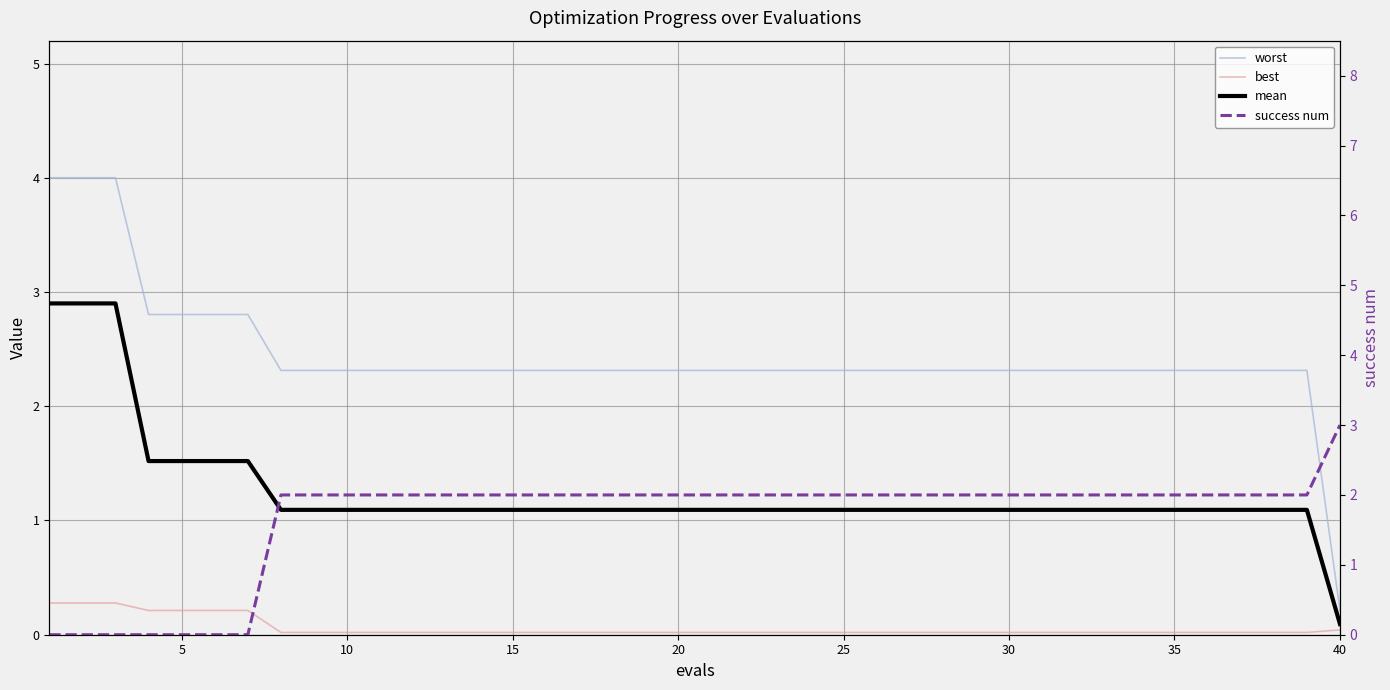

Reading left to right, extract all data points from this chart.

worst: 4.0	4.0	4.0	2.8	2.8	2.8	2.8	2.3	2.3	2.3	2.3	2.3	2.3	2.3	2.3	2.3	2.3	2.3	2.3	2.3	2.3	2.3	2.3	2.3	2.3	2.3	2.3	2.3	2.3	2.3	2.3	2.3	2.3	2.3	2.3	2.3	2.3	2.3	2.3	0.2
best: 0.3	0.3	0.3	0.2	0.2	0.2	0.2	0.0	0.0	0.0	0.0	0.0	0.0	0.0	0.0	0.0	0.0	0.0	0.0	0.0	0.0	0.0	0.0	0.0	0.0	0.0	0.0	0.0	0.0	0.0	0.0	0.0	0.0	0.0	0.0	0.0	0.0	0.0	0.0	0.0
mean: 2.9	2.9	2.9	1.5	1.5	1.5	1.5	1.1	1.1	1.1	1.1	1.1	1.1	1.1	1.1	1.1	1.1	1.1	1.1	1.1	1.1	1.1	1.1	1.1	1.1	1.1	1.1	1.1	1.1	1.1	1.1	1.1	1.1	1.1	1.1	1.1	1.1	1.1	1.1	0.1
success num: 0.0	0.0	0.0	0.0	0.0	0.0	0.0	2.0	2.0	2.0	2.0	2.0	2.0	2.0	2.0	2.0	2.0	2.0	2.0	2.0	2.0	2.0	2.0	2.0	2.0	2.0	2.0	2.0	2.0	2.0	2.0	2.0	2.0	2.0	2.0	2.0	2.0	2.0	2.0	3.0